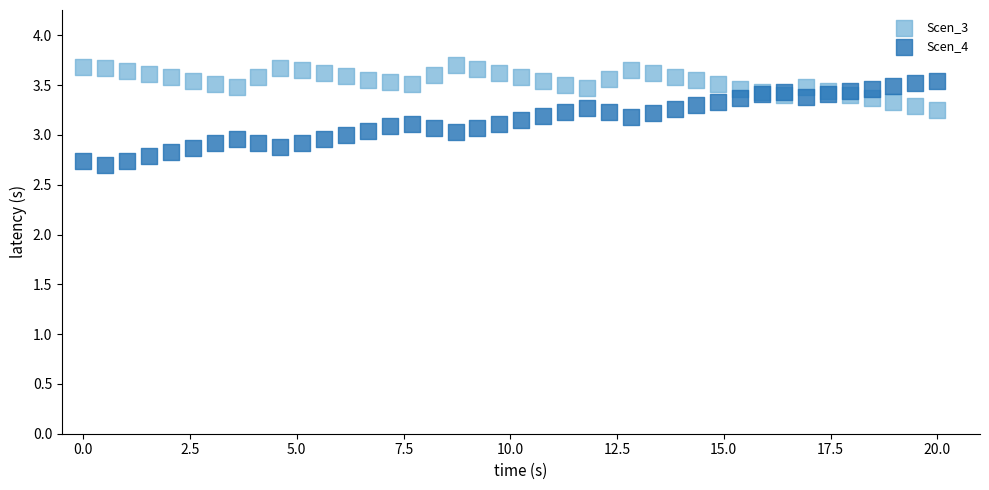

What is the X range (max minus min) for the scatter plot?

20.0